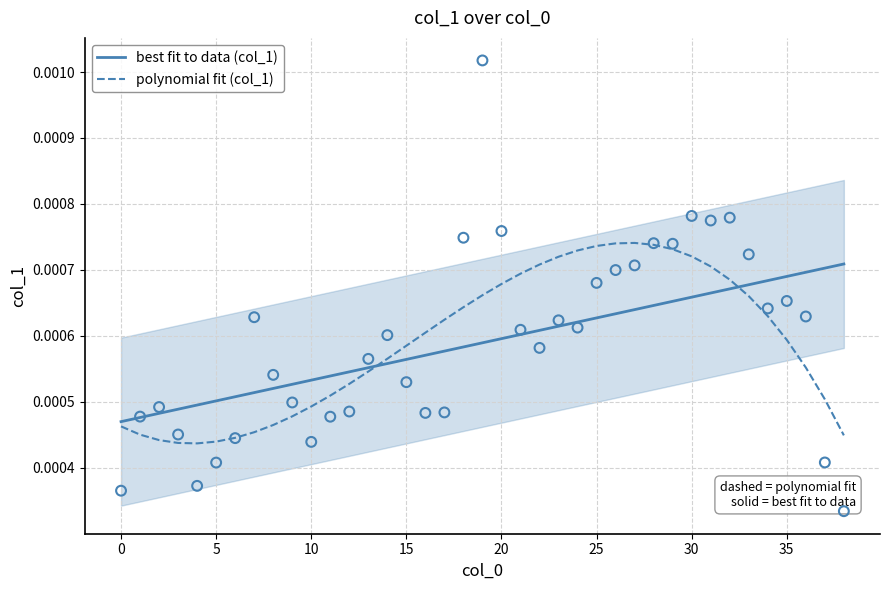

What are all the series names shown in the legend?

best fit to data (col_1), polynomial fit (col_1)